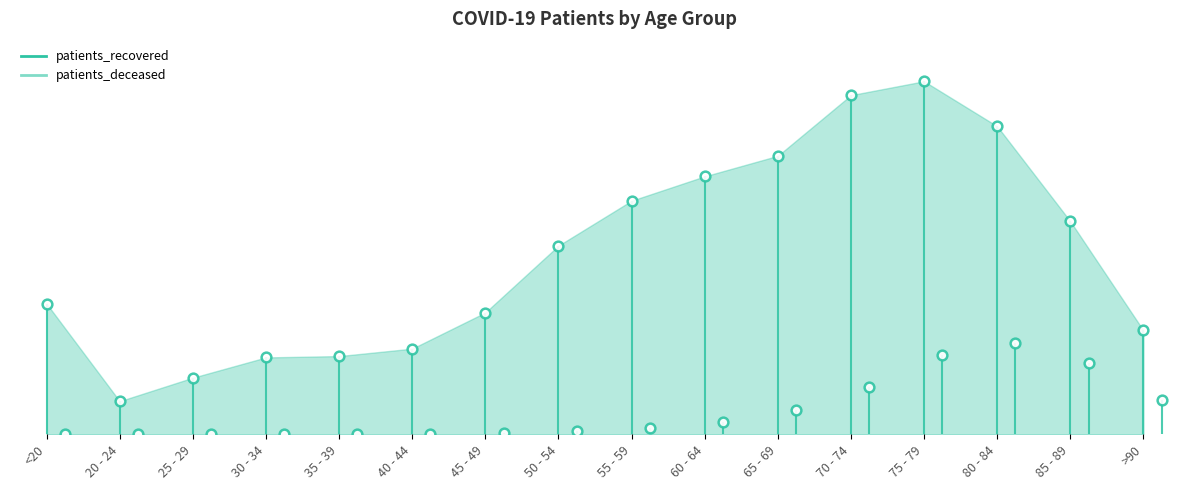

Rank the series at 25 - 29 from highest to lowest value.

patients_recovered, patients_deceased